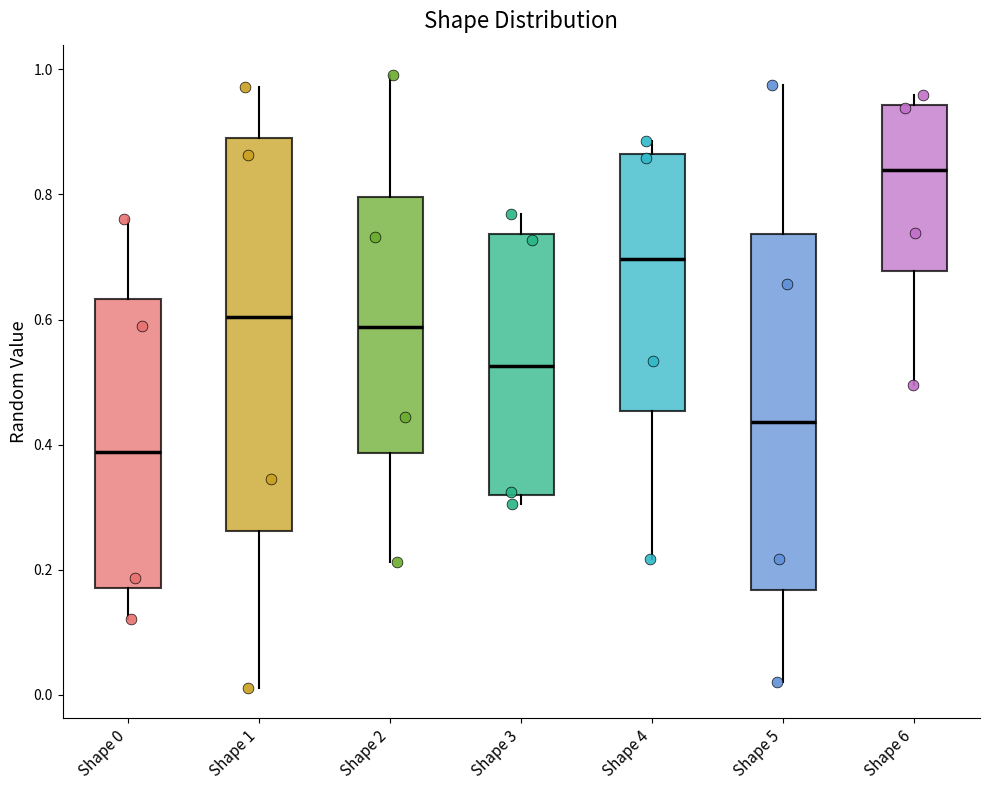

Where does the median line of the box for Shape 3 sit on the y-axis? The values are not printed on the chart, so give them approximately, as read against the axis.

0.52